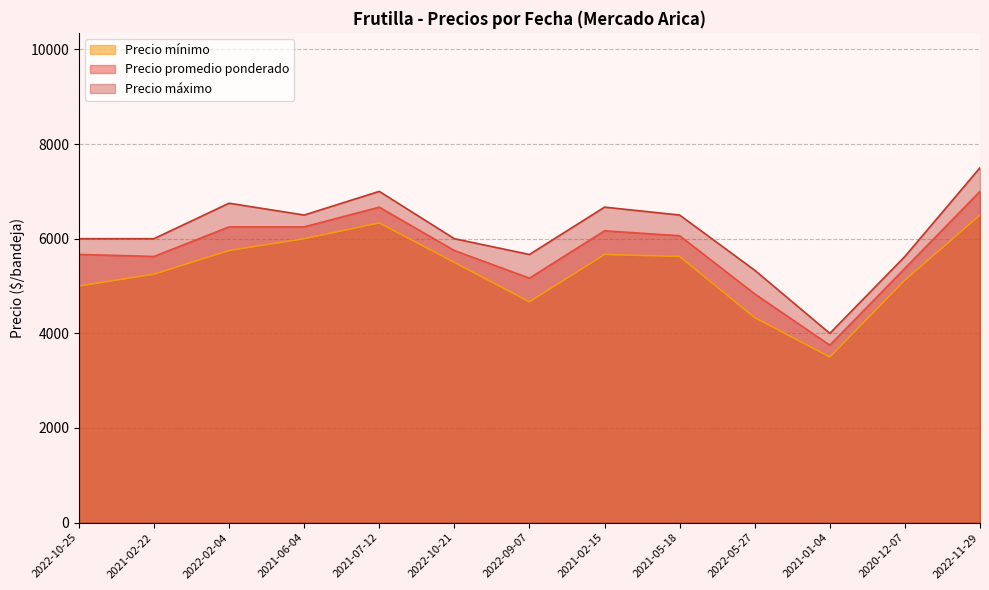

Which series has the largest total across all categories?

Precio máximo